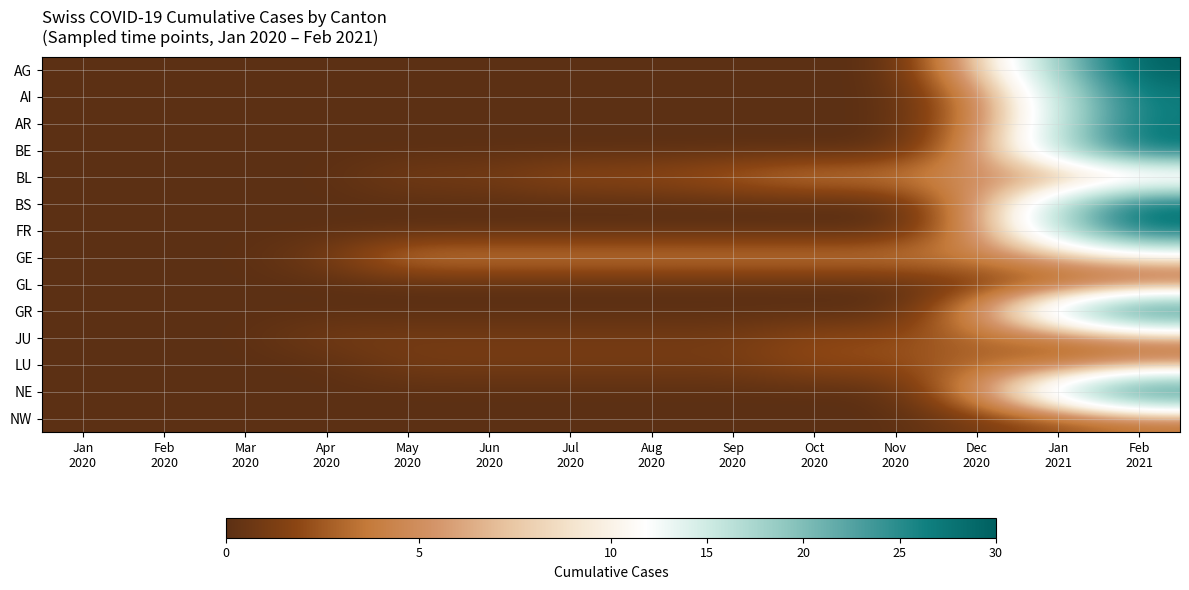

How many distinct data groups are displayed?

14